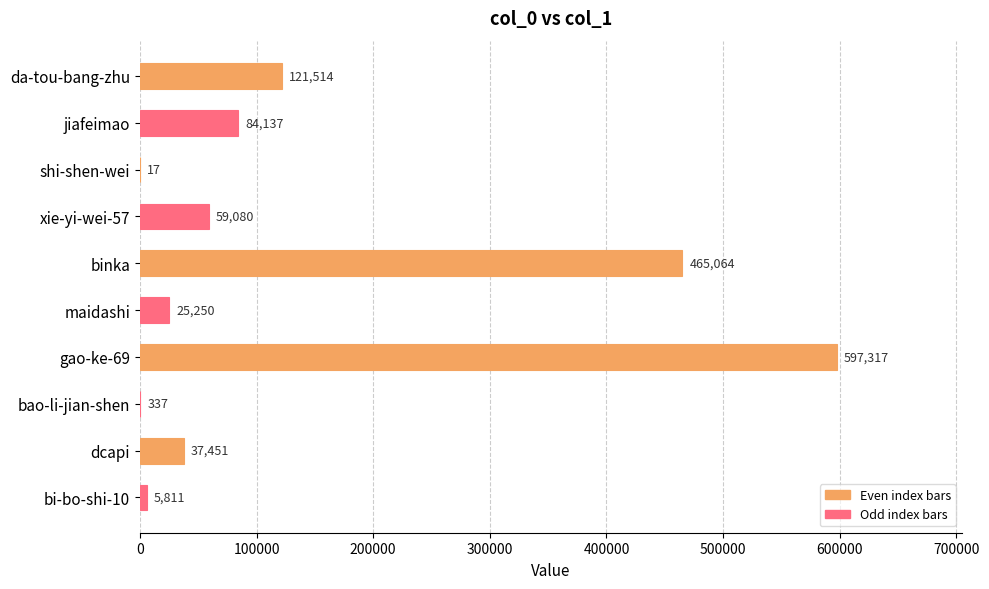

Which has a higher value, dcapi or shi-shen-wei?

dcapi